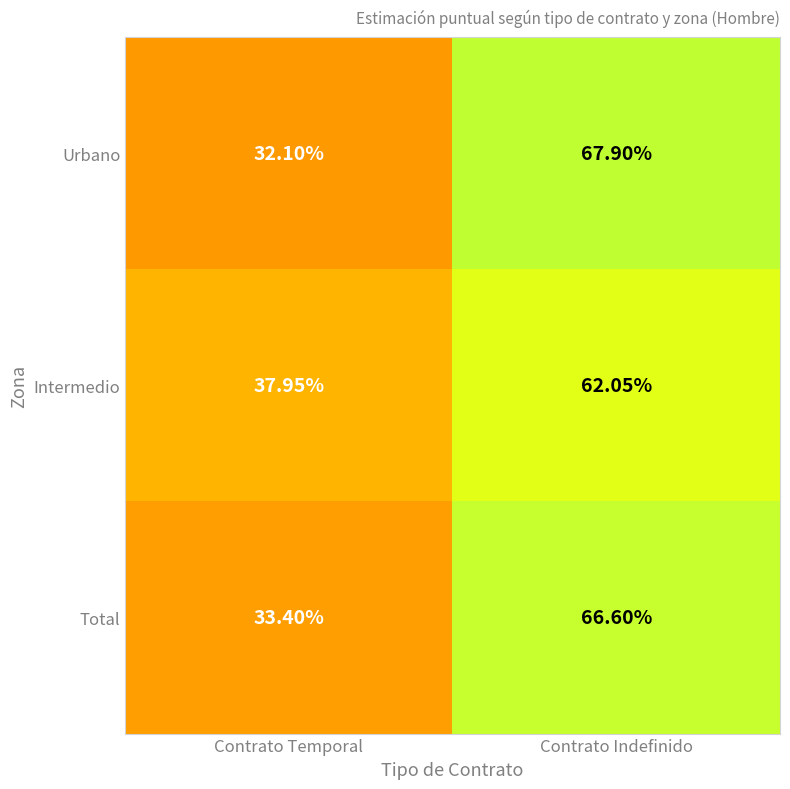

At which category is the sum across all series the highest?

Contrato Indefinido